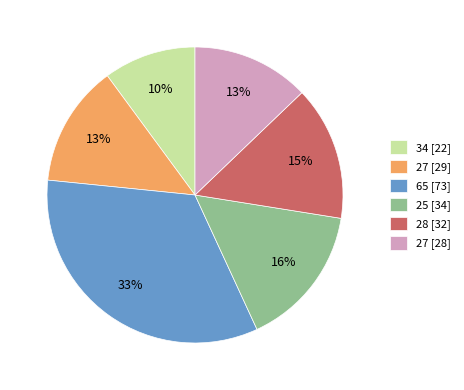

What is the smallest slice in the pie chart?

34 [22]